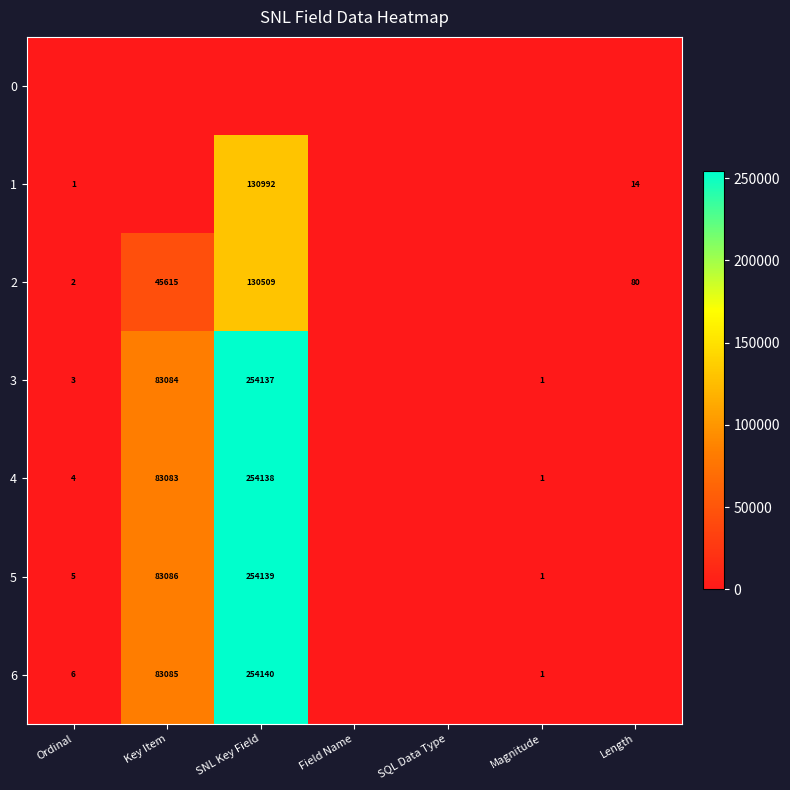

True or false: 4 has a value of 2 at Magnitude.

False